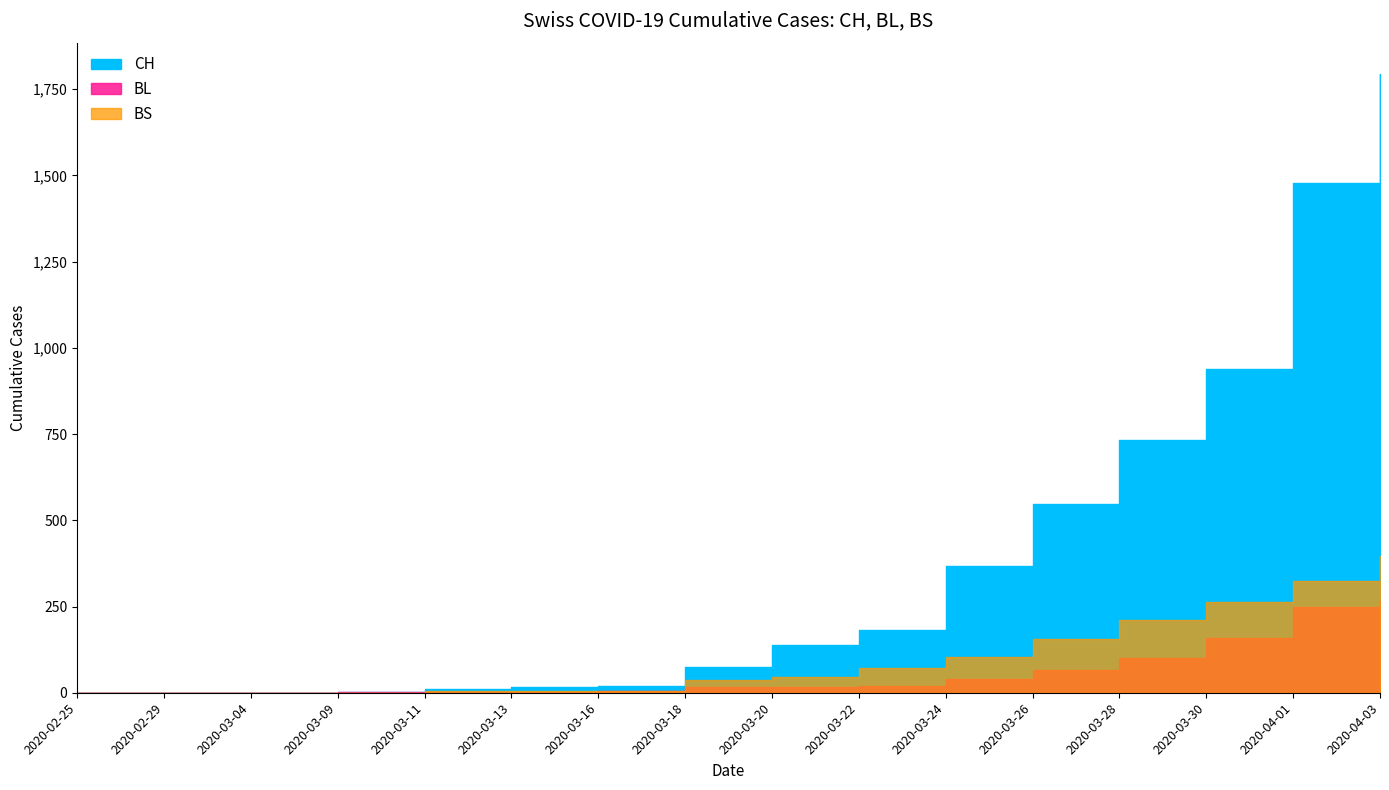

True or false: BL has a value of 18 at 2020-03-20.

True